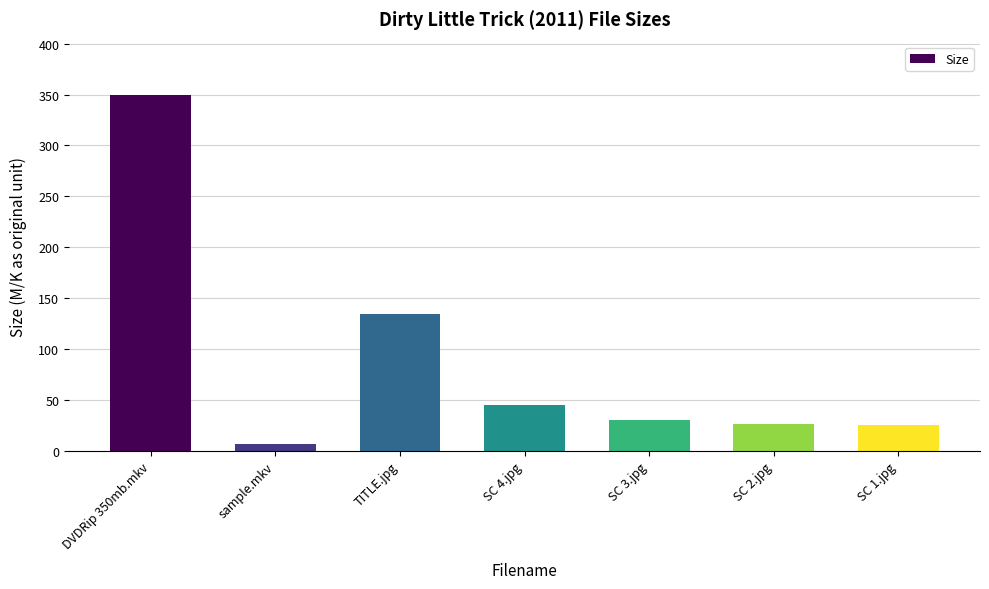

Does the chart contain any negative values?

No